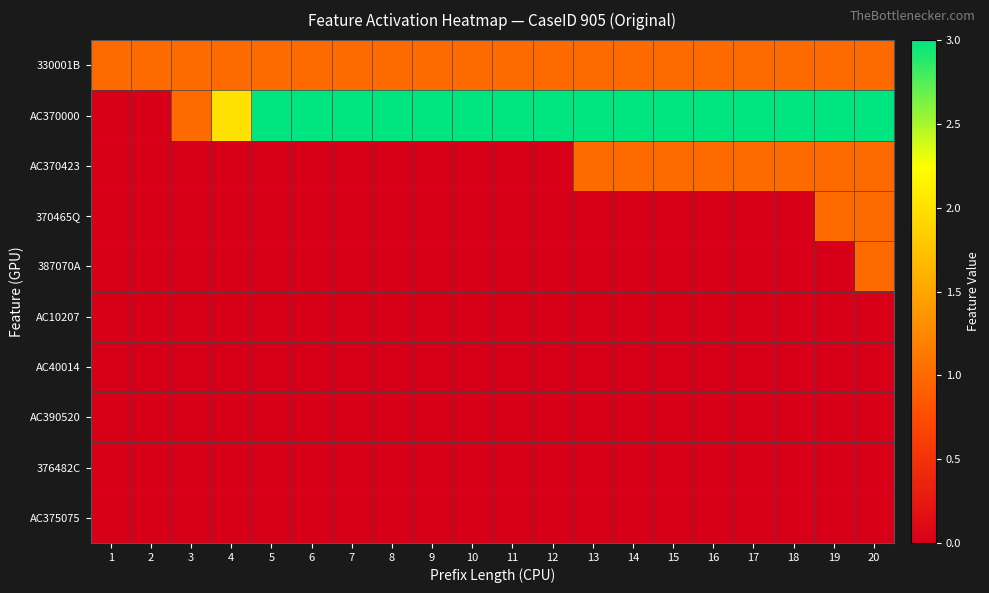

Which has a higher value, 14 or 16?

14